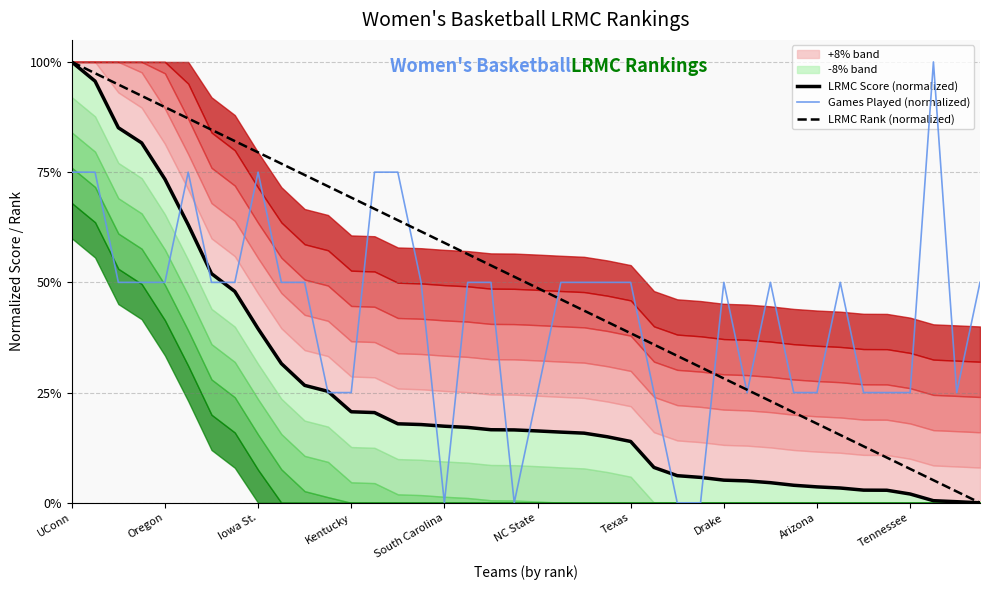

Reading left to right, transcribe all the data shown in this chart.

LRMC Score (normalized): 1.0	1.0	0.9	0.8	0.7	0.6	0.5	0.5	0.4	0.3	0.3	0.3	0.2	0.2	0.2	0.2	0.2	0.2	0.2	0.2	0.2	0.2	0.2	0.1	0.1	0.1	0.1	0.1	0.1	0.0	0.0	0.0	0.0	0.0	0.0	0.0	0.0	0.0	0.0	0.0
Games Played (normalized): 0.8	0.8	0.5	0.5	0.5	0.8	0.5	0.5	0.8	0.5	0.5	0.2	0.2	0.8	0.8	0.5	0.0	0.5	0.5	0.0	0.2	0.5	0.5	0.5	0.5	0.2	0.0	0.0	0.5	0.2	0.5	0.2	0.2	0.5	0.2	0.2	0.2	1.0	0.2	0.5
LRMC Rank (normalized): 1.0	1.0	0.9	0.9	0.9	0.9	0.8	0.8	0.8	0.8	0.7	0.7	0.7	0.7	0.6	0.6	0.6	0.6	0.5	0.5	0.5	0.5	0.4	0.4	0.4	0.4	0.3	0.3	0.3	0.3	0.2	0.2	0.2	0.2	0.1	0.1	0.1	0.1	0.0	0.0